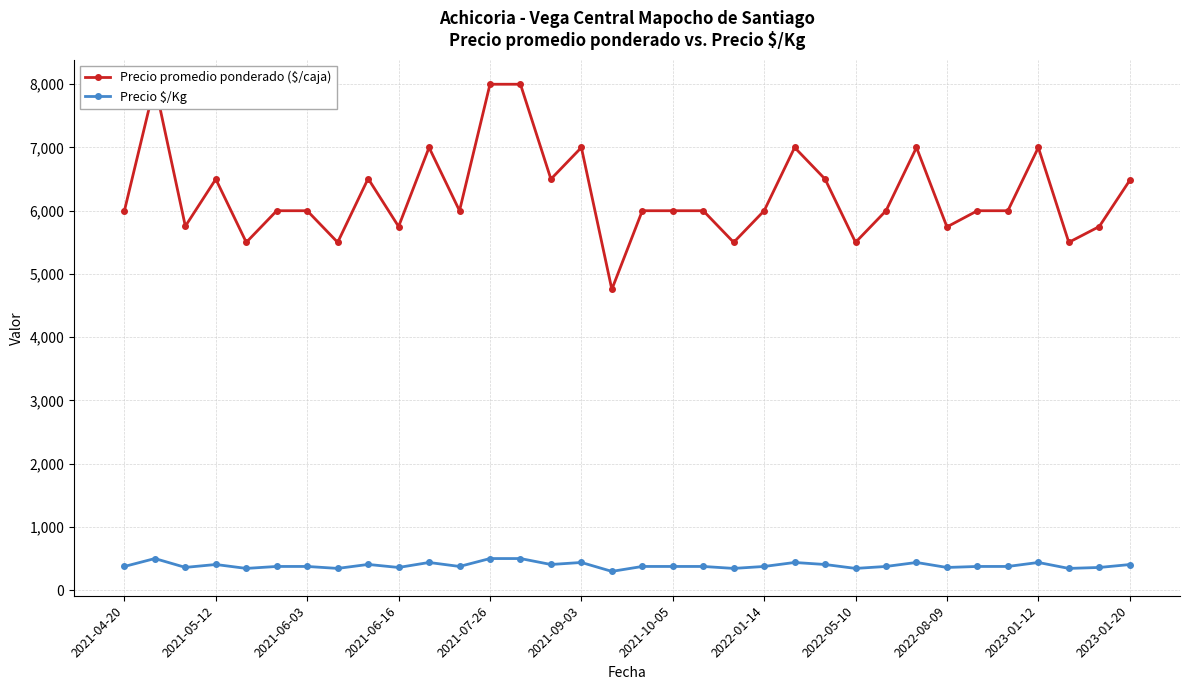

What is the maximum value for Precio $/Kg?

500